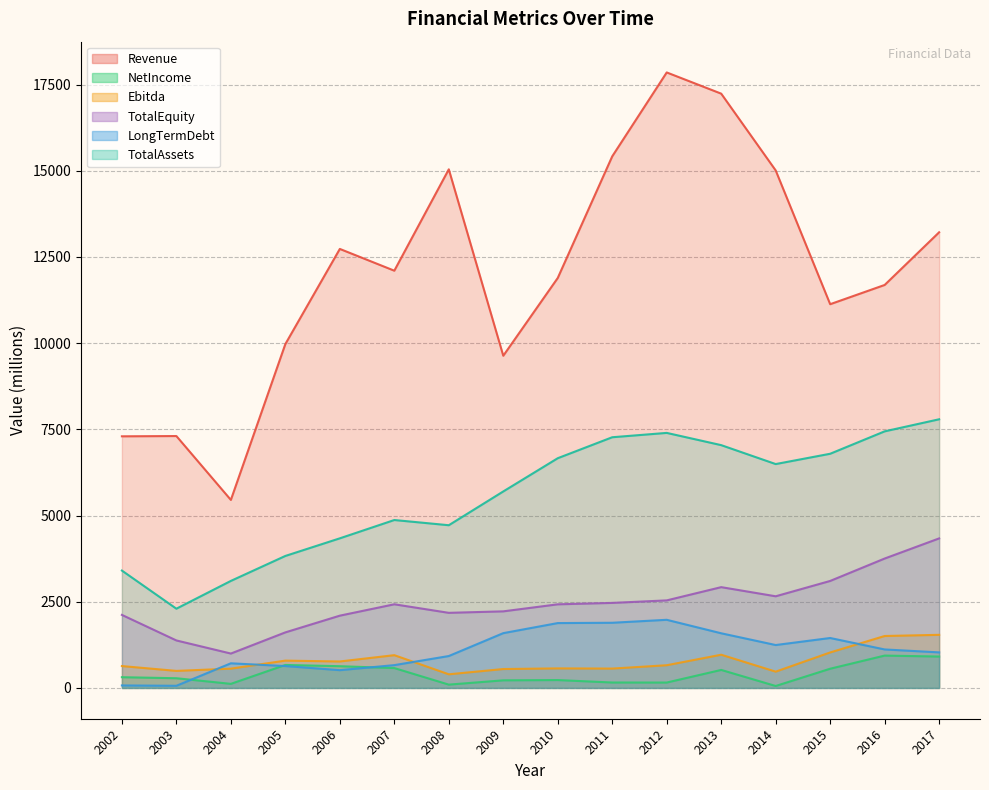

True or false: Revenue and TotalAssets intersect in this chart.

False